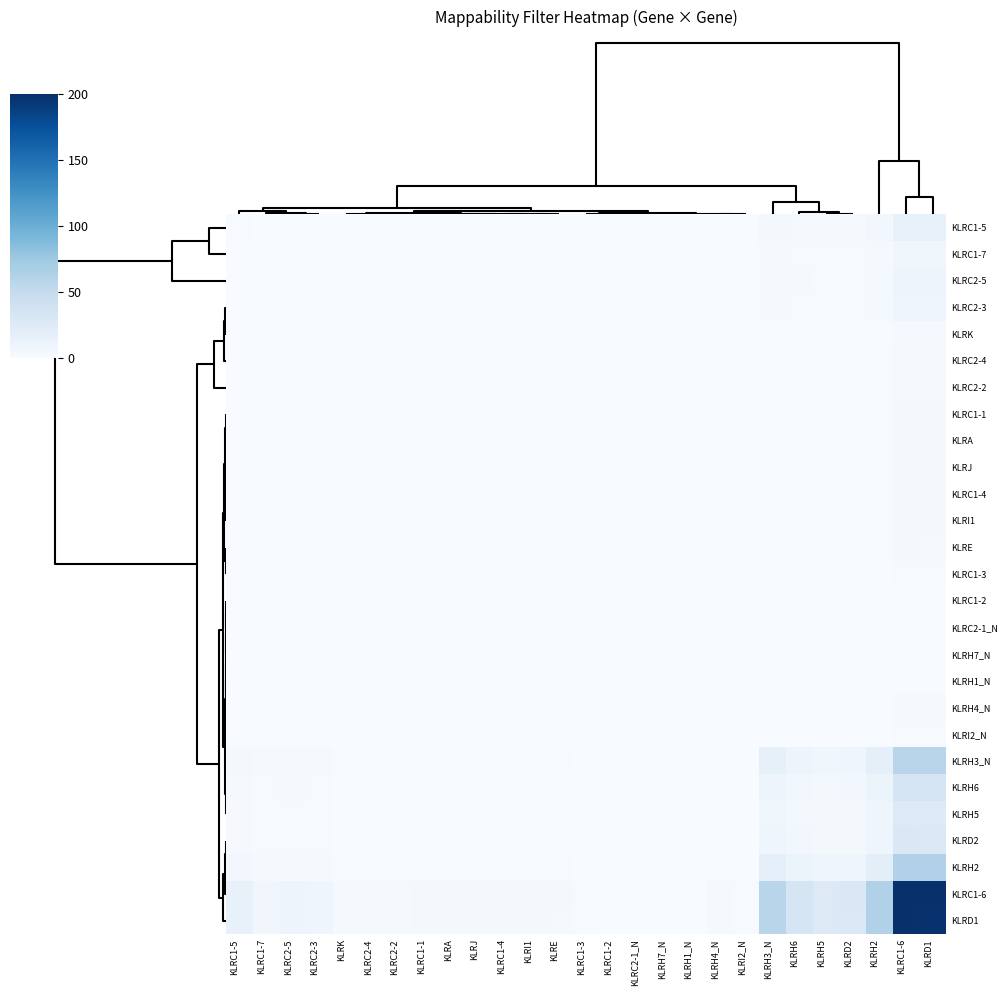

Reading right to left, what are all the values shown in this chart?

KLRC1-5: KLRD1=15.2	KLRC1-6=15.3	KLRH2=4.9	KLRD2=2.2	KLRH5=2.0	KLRH6=2.6	KLRH3_N=4.5	KLRI2_N=0.1	KLRH4_N=0.1	KLRH1_N=0.0	KLRH7_N=0.0	KLRC2-1_N=0.0	KLRC1-2=0.0	KLRC1-3=0.1	KLRE=0.2	KLRI1=0.2	KLRC1-4=0.3	KLRJ=0.3	KLRA=0.3	KLRC1-1=0.3	KLRC2-2=0.2	KLRC2-4=0.2	KLRK=0.2	KLRC2-3=0.6	KLRC2-5=0.7	KLRC1-7=0.5	KLRC1-5=1.2
KLRC1-7: KLRD1=6.3	KLRC1-6=6.4	KLRH2=2.0	KLRD2=0.9	KLRH5=0.8	KLRH6=1.1	KLRH3_N=1.9	KLRI2_N=0.0	KLRH4_N=0.1	KLRH1_N=0.0	KLRH7_N=0.0	KLRC2-1_N=0.0	KLRC1-2=0.0	KLRC1-3=0.0	KLRE=0.1	KLRI1=0.1	KLRC1-4=0.1	KLRJ=0.1	KLRA=0.1	KLRC1-1=0.1	KLRC2-2=0.1	KLRC2-4=0.1	KLRK=0.1	KLRC2-3=0.3	KLRC2-5=0.3	KLRC1-7=0.2	KLRC1-5=0.5
KLRC2-5: KLRD1=9.5	KLRC1-6=9.5	KLRH2=3.0	KLRD2=1.3	KLRH5=1.3	KLRH6=1.6	KLRH3_N=2.8	KLRI2_N=0.0	KLRH4_N=0.1	KLRH1_N=0.0	KLRH7_N=0.0	KLRC2-1_N=0.0	KLRC1-2=0.0	KLRC1-3=0.0	KLRE=0.1	KLRI1=0.2	KLRC1-4=0.2	KLRJ=0.2	KLRA=0.2	KLRC1-1=0.2	KLRC2-2=0.1	KLRC2-4=0.1	KLRK=0.1	KLRC2-3=0.4	KLRC2-5=0.5	KLRC1-7=0.3	KLRC1-5=0.7
KLRC2-3: KLRD1=8.1	KLRC1-6=8.2	KLRH2=2.6	KLRD2=1.2	KLRH5=1.1	KLRH6=1.4	KLRH3_N=2.4	KLRI2_N=0.0	KLRH4_N=0.1	KLRH1_N=0.0	KLRH7_N=0.0	KLRC2-1_N=0.0	KLRC1-2=0.0	KLRC1-3=0.0	KLRE=0.1	KLRI1=0.1	KLRC1-4=0.1	KLRJ=0.2	KLRA=0.1	KLRC1-1=0.2	KLRC2-2=0.1	KLRC2-4=0.1	KLRK=0.1	KLRC2-3=0.3	KLRC2-5=0.4	KLRC1-7=0.3	KLRC1-5=0.6
KLRK: KLRD1=2.4	KLRC1-6=2.4	KLRH2=0.8	KLRD2=0.3	KLRH5=0.3	KLRH6=0.4	KLRH3_N=0.7	KLRI2_N=0.0	KLRH4_N=0.0	KLRH1_N=0.0	KLRH7_N=0.0	KLRC2-1_N=0.0	KLRC1-2=0.0	KLRC1-3=0.0	KLRE=0.0	KLRI1=0.0	KLRC1-4=0.0	KLRJ=0.0	KLRA=0.0	KLRC1-1=0.1	KLRC2-2=0.0	KLRC2-4=0.0	KLRK=0.0	KLRC2-3=0.1	KLRC2-5=0.1	KLRC1-7=0.1	KLRC1-5=0.2
KLRC2-4: KLRD1=2.6	KLRC1-6=2.6	KLRH2=0.8	KLRD2=0.4	KLRH5=0.3	KLRH6=0.4	KLRH3_N=0.8	KLRI2_N=0.0	KLRH4_N=0.0	KLRH1_N=0.0	KLRH7_N=0.0	KLRC2-1_N=0.0	KLRC1-2=0.0	KLRC1-3=0.0	KLRE=0.0	KLRI1=0.0	KLRC1-4=0.0	KLRJ=0.0	KLRA=0.0	KLRC1-1=0.1	KLRC2-2=0.0	KLRC2-4=0.0	KLRK=0.0	KLRC2-3=0.1	KLRC2-5=0.1	KLRC1-7=0.1	KLRC1-5=0.2
KLRC2-2: KLRD1=2.8	KLRC1-6=2.8	KLRH2=0.9	KLRD2=0.4	KLRH5=0.4	KLRH6=0.5	KLRH3_N=0.8	KLRI2_N=0.0	KLRH4_N=0.0	KLRH1_N=0.0	KLRH7_N=0.0	KLRC2-1_N=0.0	KLRC1-2=0.0	KLRC1-3=0.0	KLRE=0.0	KLRI1=0.0	KLRC1-4=0.1	KLRJ=0.1	KLRA=0.0	KLRC1-1=0.1	KLRC2-2=0.0	KLRC2-4=0.0	KLRK=0.0	KLRC2-3=0.1	KLRC2-5=0.1	KLRC1-7=0.1	KLRC1-5=0.2
KLRC1-1: KLRD1=4.3	KLRC1-6=4.3	KLRH2=1.4	KLRD2=0.6	KLRH5=0.6	KLRH6=0.7	KLRH3_N=1.3	KLRI2_N=0.0	KLRH4_N=0.0	KLRH1_N=0.0	KLRH7_N=0.0	KLRC2-1_N=0.0	KLRC1-2=0.0	KLRC1-3=0.0	KLRE=0.1	KLRI1=0.1	KLRC1-4=0.1	KLRJ=0.1	KLRA=0.1	KLRC1-1=0.1	KLRC2-2=0.1	KLRC2-4=0.1	KLRK=0.1	KLRC2-3=0.2	KLRC2-5=0.2	KLRC1-7=0.1	KLRC1-5=0.3
KLRA: KLRD1=3.4	KLRC1-6=3.4	KLRH2=1.1	KLRD2=0.5	KLRH5=0.5	KLRH6=0.6	KLRH3_N=1.0	KLRI2_N=0.0	KLRH4_N=0.0	KLRH1_N=0.0	KLRH7_N=0.0	KLRC2-1_N=0.0	KLRC1-2=0.0	KLRC1-3=0.0	KLRE=0.1	KLRI1=0.1	KLRC1-4=0.1	KLRJ=0.1	KLRA=0.1	KLRC1-1=0.1	KLRC2-2=0.0	KLRC2-4=0.0	KLRK=0.0	KLRC2-3=0.1	KLRC2-5=0.2	KLRC1-7=0.1	KLRC1-5=0.3
KLRJ: KLRD1=3.8	KLRC1-6=3.8	KLRH2=1.2	KLRD2=0.5	KLRH5=0.5	KLRH6=0.6	KLRH3_N=1.1	KLRI2_N=0.0	KLRH4_N=0.0	KLRH1_N=0.0	KLRH7_N=0.0	KLRC2-1_N=0.0	KLRC1-2=0.0	KLRC1-3=0.0	KLRE=0.1	KLRI1=0.1	KLRC1-4=0.1	KLRJ=0.1	KLRA=0.1	KLRC1-1=0.1	KLRC2-2=0.1	KLRC2-4=0.0	KLRK=0.0	KLRC2-3=0.2	KLRC2-5=0.2	KLRC1-7=0.1	KLRC1-5=0.3
KLRC1-4: KLRD1=3.6	KLRC1-6=3.6	KLRH2=1.2	KLRD2=0.5	KLRH5=0.5	KLRH6=0.6	KLRH3_N=1.1	KLRI2_N=0.0	KLRH4_N=0.0	KLRH1_N=0.0	KLRH7_N=0.0	KLRC2-1_N=0.0	KLRC1-2=0.0	KLRC1-3=0.0	KLRE=0.1	KLRI1=0.1	KLRC1-4=0.1	KLRJ=0.1	KLRA=0.1	KLRC1-1=0.1	KLRC2-2=0.1	KLRC2-4=0.0	KLRK=0.0	KLRC2-3=0.1	KLRC2-5=0.2	KLRC1-7=0.1	KLRC1-5=0.3
KLRI1: KLRD1=3.2	KLRC1-6=3.2	KLRH2=1.0	KLRD2=0.5	KLRH5=0.4	KLRH6=0.5	KLRH3_N=0.9	KLRI2_N=0.0	KLRH4_N=0.0	KLRH1_N=0.0	KLRH7_N=0.0	KLRC2-1_N=0.0	KLRC1-2=0.0	KLRC1-3=0.0	KLRE=0.1	KLRI1=0.1	KLRC1-4=0.1	KLRJ=0.1	KLRA=0.1	KLRC1-1=0.1	KLRC2-2=0.0	KLRC2-4=0.0	KLRK=0.0	KLRC2-3=0.1	KLRC2-5=0.2	KLRC1-7=0.1	KLRC1-5=0.2
KLRE: KLRD1=3.1	KLRC1-6=3.1	KLRH2=1.0	KLRD2=0.4	KLRH5=0.4	KLRH6=0.5	KLRH3_N=0.9	KLRI2_N=0.0	KLRH4_N=0.0	KLRH1_N=0.0	KLRH7_N=0.0	KLRC2-1_N=0.0	KLRC1-2=0.0	KLRC1-3=0.0	KLRE=0.0	KLRI1=0.1	KLRC1-4=0.1	KLRJ=0.1	KLRA=0.1	KLRC1-1=0.1	KLRC2-2=0.0	KLRC2-4=0.0	KLRK=0.0	KLRC2-3=0.1	KLRC2-5=0.1	KLRC1-7=0.1	KLRC1-5=0.2
KLRC1-3: KLRD1=0.9	KLRC1-6=0.9	KLRH2=0.3	KLRD2=0.1	KLRH5=0.1	KLRH6=0.1	KLRH3_N=0.2	KLRI2_N=0.0	KLRH4_N=0.0	KLRH1_N=0.0	KLRH7_N=0.0	KLRC2-1_N=0.0	KLRC1-2=0.0	KLRC1-3=0.0	KLRE=0.0	KLRI1=0.0	KLRC1-4=0.0	KLRJ=0.0	KLRA=0.0	KLRC1-1=0.0	KLRC2-2=0.0	KLRC2-4=0.0	KLRK=0.0	KLRC2-3=0.0	KLRC2-5=0.0	KLRC1-7=0.0	KLRC1-5=0.1
KLRC1-2: KLRD1=0.2	KLRC1-6=0.2	KLRH2=0.1	KLRD2=0.0	KLRH5=0.0	KLRH6=0.0	KLRH3_N=0.1	KLRI2_N=0.0	KLRH4_N=0.0	KLRH1_N=0.0	KLRH7_N=0.0	KLRC2-1_N=0.0	KLRC1-2=0.0	KLRC1-3=0.0	KLRE=0.0	KLRI1=0.0	KLRC1-4=0.0	KLRJ=0.0	KLRA=0.0	KLRC1-1=0.0	KLRC2-2=0.0	KLRC2-4=0.0	KLRK=0.0	KLRC2-3=0.0	KLRC2-5=0.0	KLRC1-7=0.0	KLRC1-5=0.0
KLRC2-1_N: KLRD1=0.0	KLRC1-6=0.0	KLRH2=0.0	KLRD2=0.0	KLRH5=0.0	KLRH6=0.0	KLRH3_N=0.0	KLRI2_N=0.0	KLRH4_N=0.0	KLRH1_N=0.0	KLRH7_N=0.0	KLRC2-1_N=0.0	KLRC1-2=0.0	KLRC1-3=0.0	KLRE=0.0	KLRI1=0.0	KLRC1-4=0.0	KLRJ=0.0	KLRA=0.0	KLRC1-1=0.0	KLRC2-2=0.0	KLRC2-4=0.0	KLRK=0.0	KLRC2-3=0.0	KLRC2-5=0.0	KLRC1-7=0.0	KLRC1-5=0.0
KLRH7_N: KLRD1=0.0	KLRC1-6=0.0	KLRH2=0.0	KLRD2=0.0	KLRH5=0.0	KLRH6=0.0	KLRH3_N=0.0	KLRI2_N=0.0	KLRH4_N=0.0	KLRH1_N=0.0	KLRH7_N=0.0	KLRC2-1_N=0.0	KLRC1-2=0.0	KLRC1-3=0.0	KLRE=0.0	KLRI1=0.0	KLRC1-4=0.0	KLRJ=0.0	KLRA=0.0	KLRC1-1=0.0	KLRC2-2=0.0	KLRC2-4=0.0	KLRK=0.0	KLRC2-3=0.0	KLRC2-5=0.0	KLRC1-7=0.0	KLRC1-5=0.0
KLRH1_N: KLRD1=0.0	KLRC1-6=0.0	KLRH2=0.0	KLRD2=0.0	KLRH5=0.0	KLRH6=0.0	KLRH3_N=0.0	KLRI2_N=0.0	KLRH4_N=0.0	KLRH1_N=0.0	KLRH7_N=0.0	KLRC2-1_N=0.0	KLRC1-2=0.0	KLRC1-3=0.0	KLRE=0.0	KLRI1=0.0	KLRC1-4=0.0	KLRJ=0.0	KLRA=0.0	KLRC1-1=0.0	KLRC2-2=0.0	KLRC2-4=0.0	KLRK=0.0	KLRC2-3=0.0	KLRC2-5=0.0	KLRC1-7=0.0	KLRC1-5=0.0
KLRH4_N: KLRD1=1.8	KLRC1-6=1.9	KLRH2=0.6	KLRD2=0.3	KLRH5=0.2	KLRH6=0.3	KLRH3_N=0.5	KLRI2_N=0.0	KLRH4_N=0.0	KLRH1_N=0.0	KLRH7_N=0.0	KLRC2-1_N=0.0	KLRC1-2=0.0	KLRC1-3=0.0	KLRE=0.0	KLRI1=0.0	KLRC1-4=0.0	KLRJ=0.0	KLRA=0.0	KLRC1-1=0.0	KLRC2-2=0.0	KLRC2-4=0.0	KLRK=0.0	KLRC2-3=0.1	KLRC2-5=0.1	KLRC1-7=0.1	KLRC1-5=0.1
KLRI2_N: KLRD1=0.9	KLRC1-6=0.9	KLRH2=0.3	KLRD2=0.1	KLRH5=0.1	KLRH6=0.1	KLRH3_N=0.3	KLRI2_N=0.0	KLRH4_N=0.0	KLRH1_N=0.0	KLRH7_N=0.0	KLRC2-1_N=0.0	KLRC1-2=0.0	KLRC1-3=0.0	KLRE=0.0	KLRI1=0.0	KLRC1-4=0.0	KLRJ=0.0	KLRA=0.0	KLRC1-1=0.0	KLRC2-2=0.0	KLRC2-4=0.0	KLRK=0.0	KLRC2-3=0.0	KLRC2-5=0.0	KLRC1-7=0.0	KLRC1-5=0.1
KLRH3_N: KLRD1=58.1	KLRC1-6=58.4	KLRH2=18.6	KLRD2=8.2	KLRH5=7.7	KLRH6=9.7	KLRH3_N=17.1	KLRI2_N=0.3	KLRH4_N=0.5	KLRH1_N=0.0	KLRH7_N=0.0	KLRC2-1_N=0.0	KLRC1-2=0.1	KLRC1-3=0.2	KLRE=0.9	KLRI1=0.9	KLRC1-4=1.1	KLRJ=1.1	KLRA=1.0	KLRC1-1=1.3	KLRC2-2=0.8	KLRC2-4=0.8	KLRK=0.7	KLRC2-3=2.4	KLRC2-5=2.8	KLRC1-7=1.9	KLRC1-5=4.5
KLRH6: KLRD1=33.2	KLRC1-6=33.3	KLRH2=10.6	KLRD2=4.7	KLRH5=4.4	KLRH6=5.6	KLRH3_N=9.7	KLRI2_N=0.1	KLRH4_N=0.3	KLRH1_N=0.0	KLRH7_N=0.0	KLRC2-1_N=0.0	KLRC1-2=0.0	KLRC1-3=0.1	KLRE=0.5	KLRI1=0.5	KLRC1-4=0.6	KLRJ=0.6	KLRA=0.6	KLRC1-1=0.7	KLRC2-2=0.5	KLRC2-4=0.4	KLRK=0.4	KLRC2-3=1.4	KLRC2-5=1.6	KLRC1-7=1.1	KLRC1-5=2.6
KLRH5: KLRD1=26.2	KLRC1-6=26.4	KLRH2=8.4	KLRD2=3.7	KLRH5=3.5	KLRH6=4.4	KLRH3_N=7.7	KLRI2_N=0.1	KLRH4_N=0.2	KLRH1_N=0.0	KLRH7_N=0.0	KLRC2-1_N=0.0	KLRC1-2=0.0	KLRC1-3=0.1	KLRE=0.4	KLRI1=0.4	KLRC1-4=0.5	KLRJ=0.5	KLRA=0.5	KLRC1-1=0.6	KLRC2-2=0.4	KLRC2-4=0.3	KLRK=0.3	KLRC2-3=1.1	KLRC2-5=1.3	KLRC1-7=0.8	KLRC1-5=2.0
KLRD2: KLRD1=28.1	KLRC1-6=28.2	KLRH2=9.0	KLRD2=4.0	KLRH5=3.7	KLRH6=4.7	KLRH3_N=8.2	KLRI2_N=0.1	KLRH4_N=0.3	KLRH1_N=0.0	KLRH7_N=0.0	KLRC2-1_N=0.0	KLRC1-2=0.0	KLRC1-3=0.1	KLRE=0.4	KLRI1=0.5	KLRC1-4=0.5	KLRJ=0.5	KLRA=0.5	KLRC1-1=0.6	KLRC2-2=0.4	KLRC2-4=0.4	KLRK=0.3	KLRC2-3=1.2	KLRC2-5=1.3	KLRC1-7=0.9	KLRC1-5=2.2
KLRH2: KLRD1=63.3	KLRC1-6=63.6	KLRH2=20.3	KLRD2=9.0	KLRH5=8.4	KLRH6=10.6	KLRH3_N=18.6	KLRI2_N=0.3	KLRH4_N=0.6	KLRH1_N=0.0	KLRH7_N=0.0	KLRC2-1_N=0.0	KLRC1-2=0.1	KLRC1-3=0.3	KLRE=1.0	KLRI1=1.0	KLRC1-4=1.2	KLRJ=1.2	KLRA=1.1	KLRC1-1=1.4	KLRC2-2=0.9	KLRC2-4=0.8	KLRK=0.8	KLRC2-3=2.6	KLRC2-5=3.0	KLRC1-7=2.0	KLRC1-5=4.9
KLRC1-6: KLRD1=198.9	KLRC1-6=200.0	KLRH2=63.6	KLRD2=28.2	KLRH5=26.4	KLRH6=33.3	KLRH3_N=58.4	KLRI2_N=0.9	KLRH4_N=1.9	KLRH1_N=0.0	KLRH7_N=0.0	KLRC2-1_N=0.0	KLRC1-2=0.2	KLRC1-3=0.9	KLRE=3.1	KLRI1=3.2	KLRC1-4=3.6	KLRJ=3.8	KLRA=3.4	KLRC1-1=4.3	KLRC2-2=2.8	KLRC2-4=2.6	KLRK=2.4	KLRC2-3=8.2	KLRC2-5=9.5	KLRC1-7=6.4	KLRC1-5=15.3
KLRD1: KLRD1=197.8	KLRC1-6=198.9	KLRH2=63.3	KLRD2=28.1	KLRH5=26.2	KLRH6=33.2	KLRH3_N=58.1	KLRI2_N=0.9	KLRH4_N=1.8	KLRH1_N=0.0	KLRH7_N=0.0	KLRC2-1_N=0.0	KLRC1-2=0.2	KLRC1-3=0.9	KLRE=3.1	KLRI1=3.2	KLRC1-4=3.6	KLRJ=3.8	KLRA=3.4	KLRC1-1=4.3	KLRC2-2=2.8	KLRC2-4=2.6	KLRK=2.4	KLRC2-3=8.1	KLRC2-5=9.5	KLRC1-7=6.3	KLRC1-5=15.2